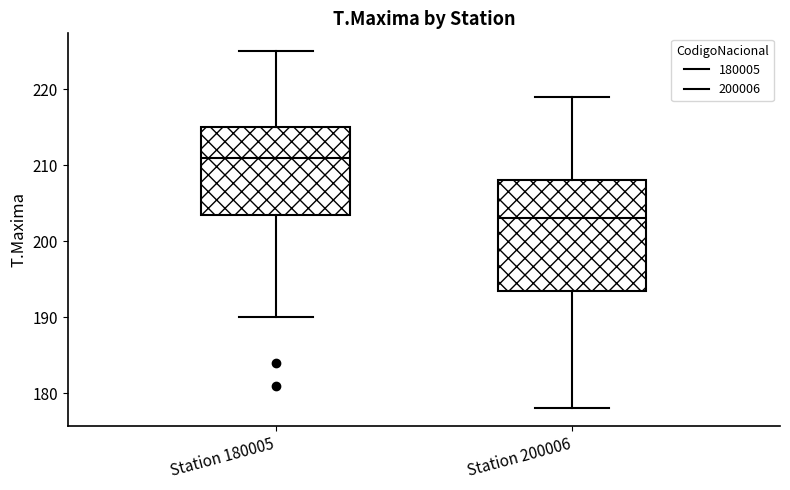

Comparing the boxes themselves (not the whiskers), which one is the tallest?

Station 200006